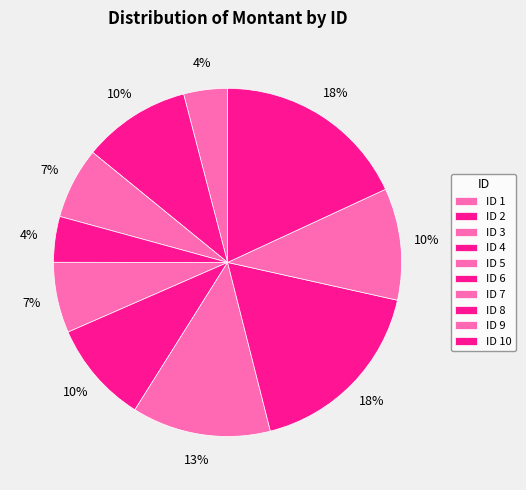

Count the number of slices in the pie.

10